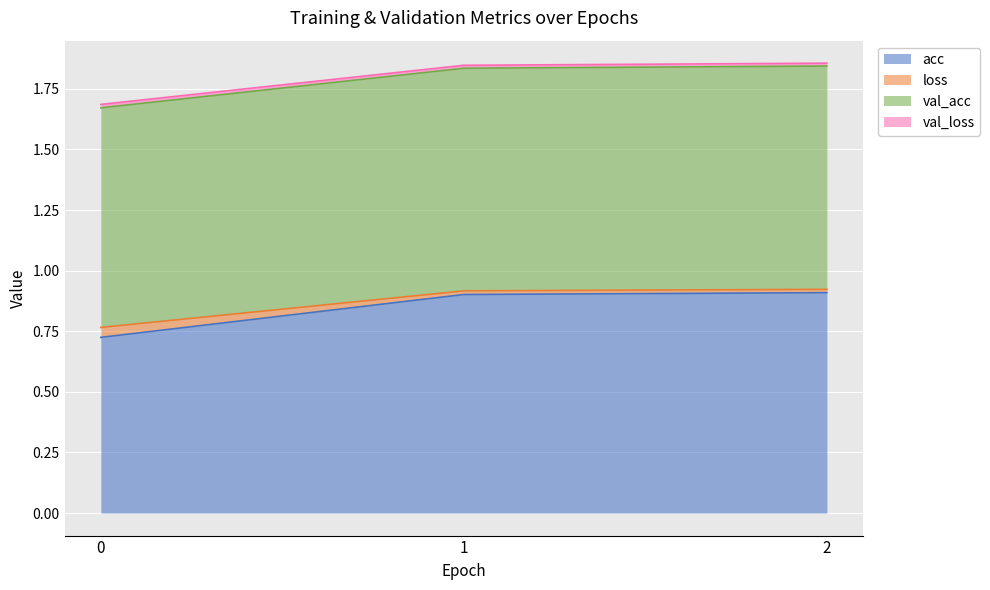

Is it true that acc equals 0.3 at 1?

False